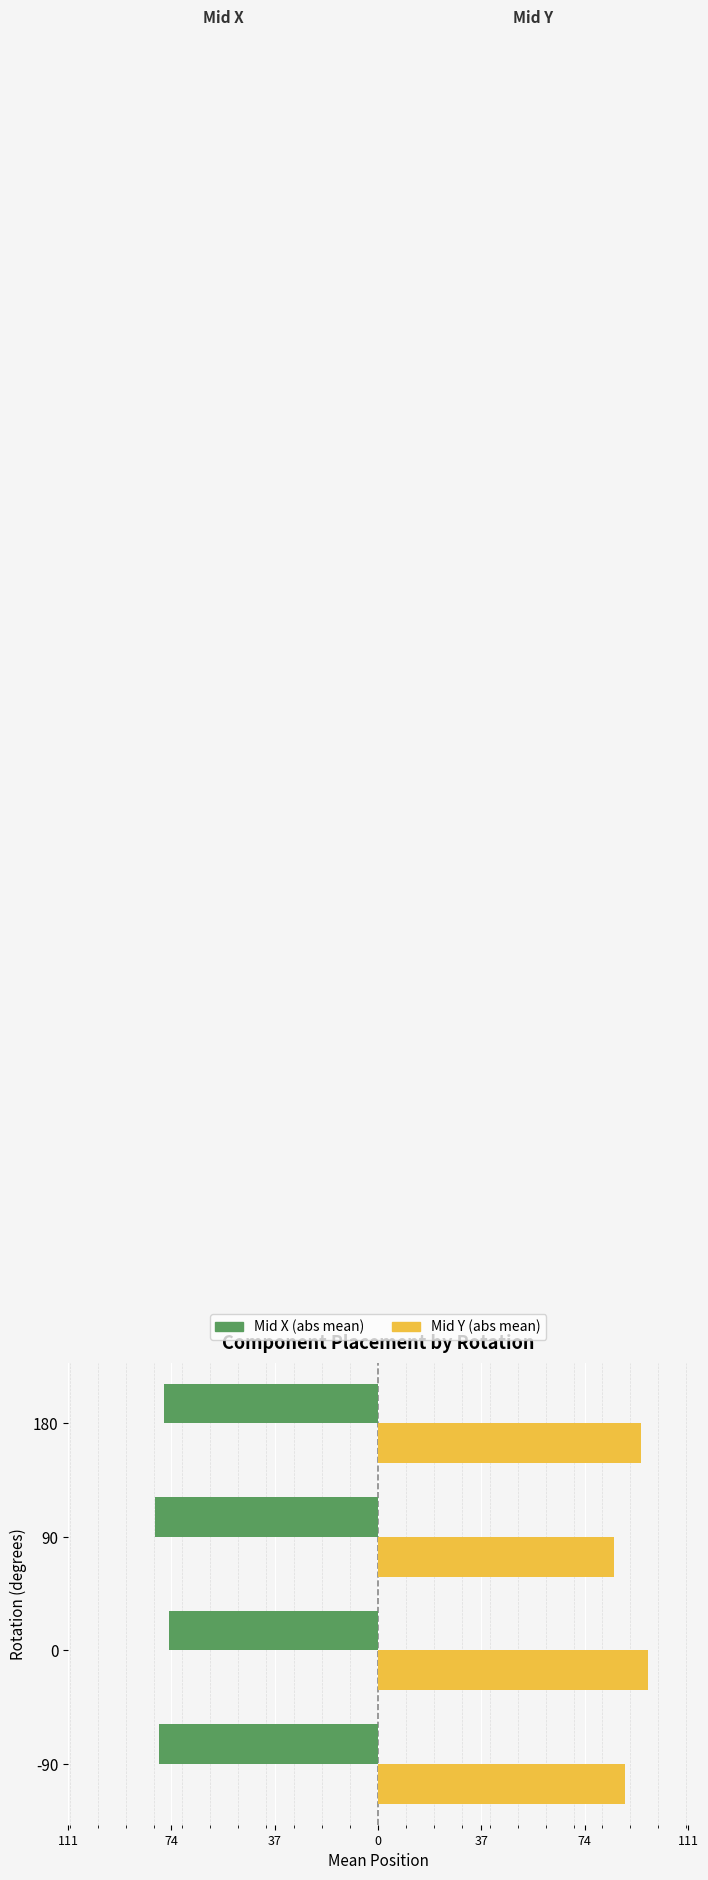

What are all the series names shown in the legend?

Mid X (abs mean), Mid Y (abs mean)